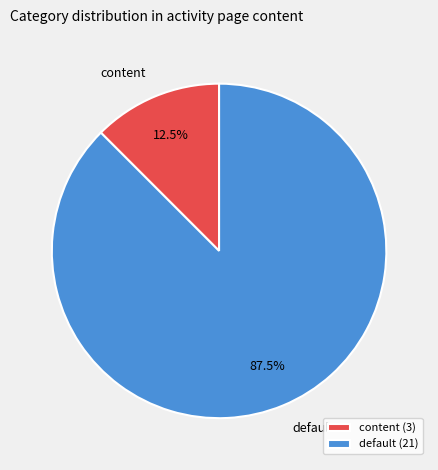

To the nearest percent, what is the average slice percentage?

50%